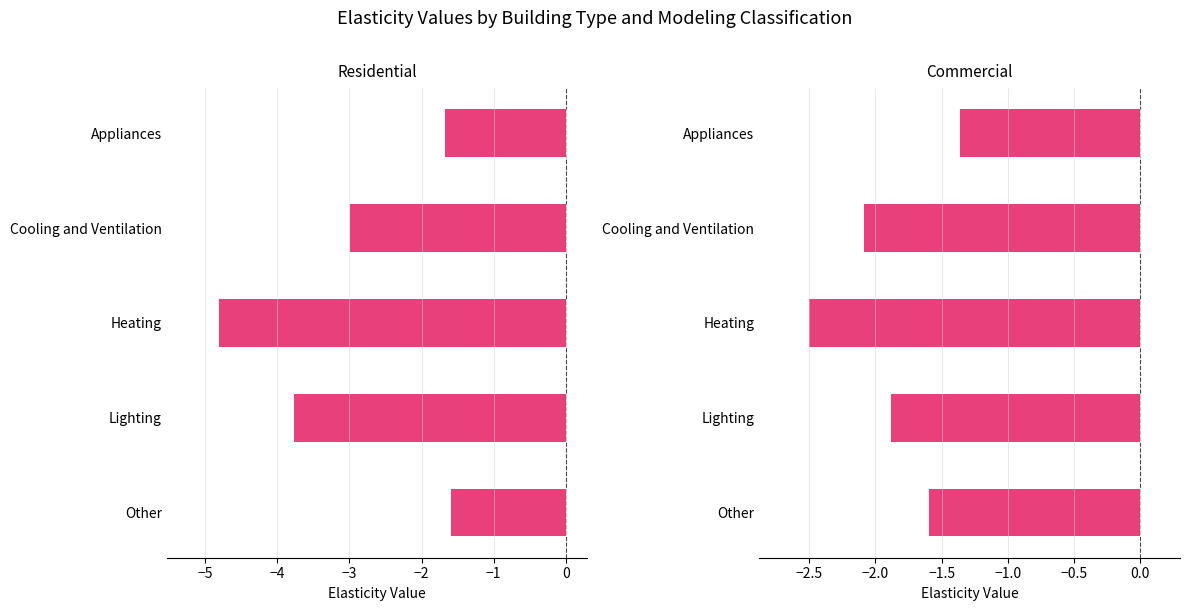

What is the spread (max minus min) of values at Heating?

2.3